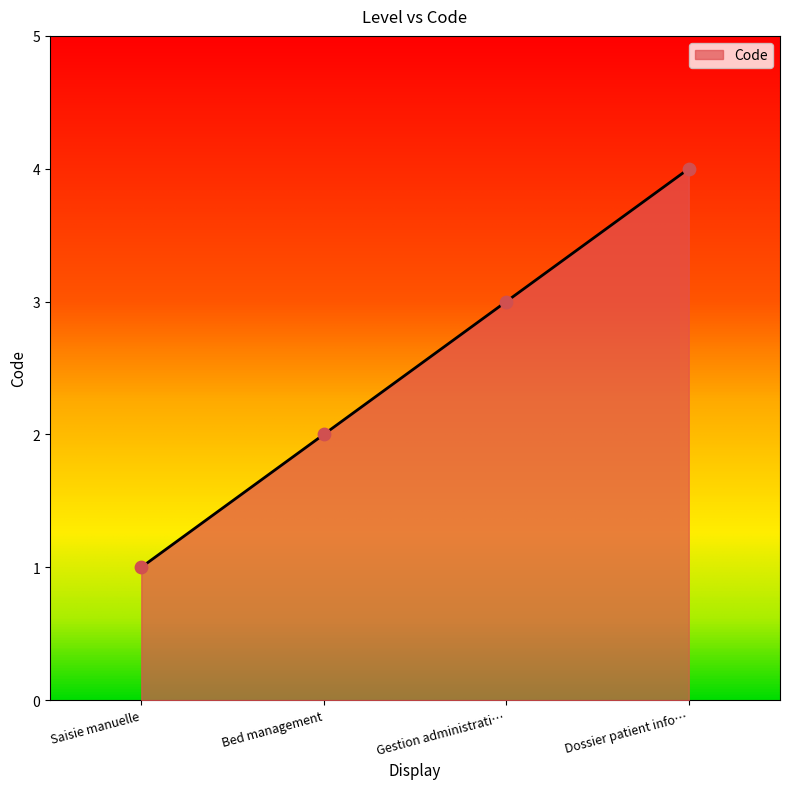

Which has a higher value, Dossier patient info… or Bed management?

Dossier patient info…